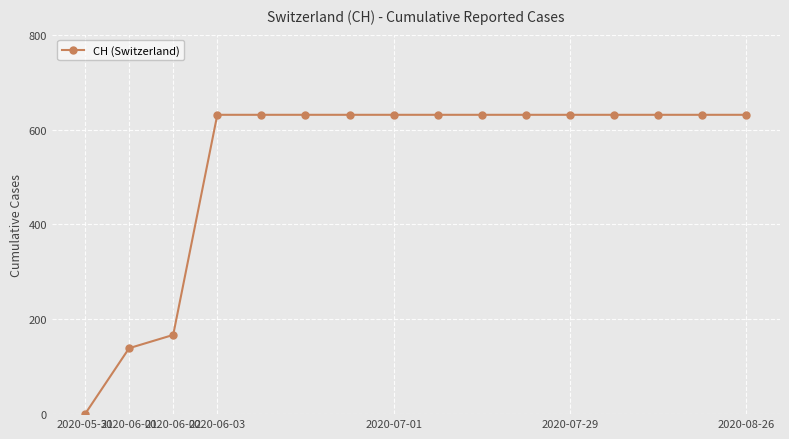

What is the value of the 14th point from the left?

631